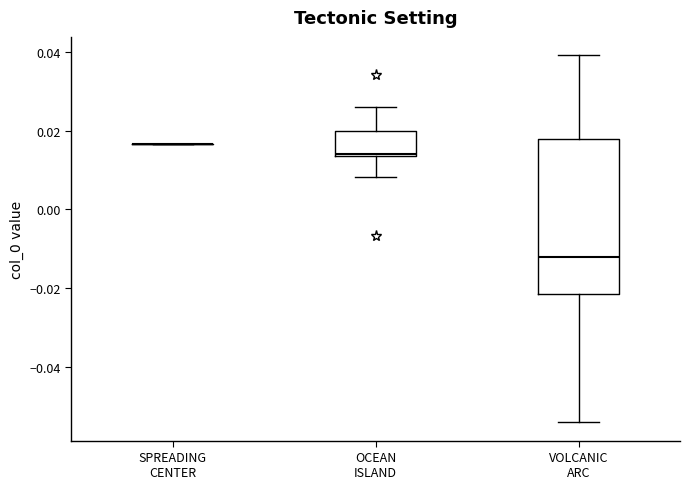

Reading left to right, transcribe this box plot: for each box, give where its median line is, the range the box spans, and where its two whiskers end, as read against the y-axis. The values are not printed on the chart, so give them approximately, as read against the axis.

SPREADING CENTER: box collapsed to a line at 0.016, whiskers 0.016 to 0.016
OCEAN ISLAND: median 0.014, box 0.014 to 0.020, whiskers 0.008 to 0.026
VOLCANIC ARC: median -0.012, box -0.022 to 0.018, whiskers -0.054 to 0.040